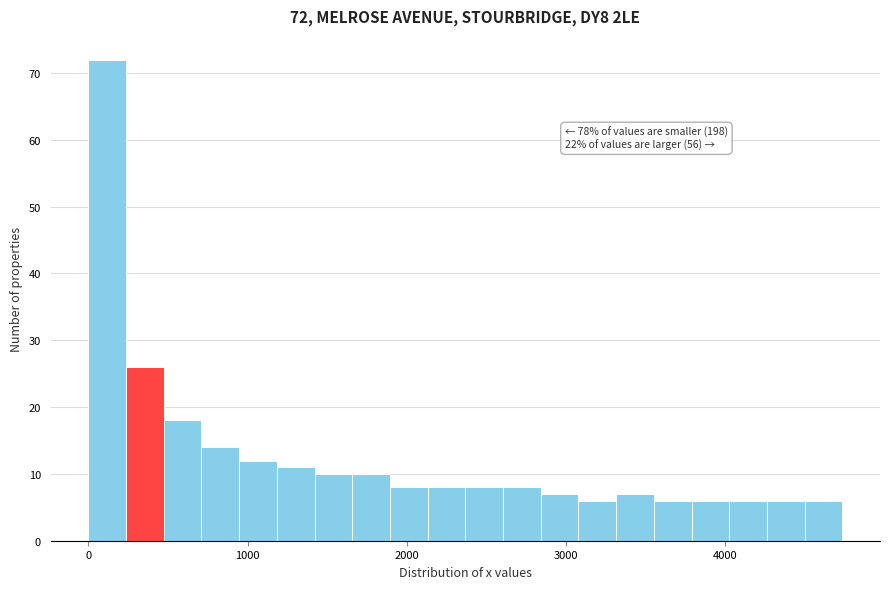

Around what value on the x-axis is the tallest bar? Give the approximate position of its centre, as read against the axis.

100